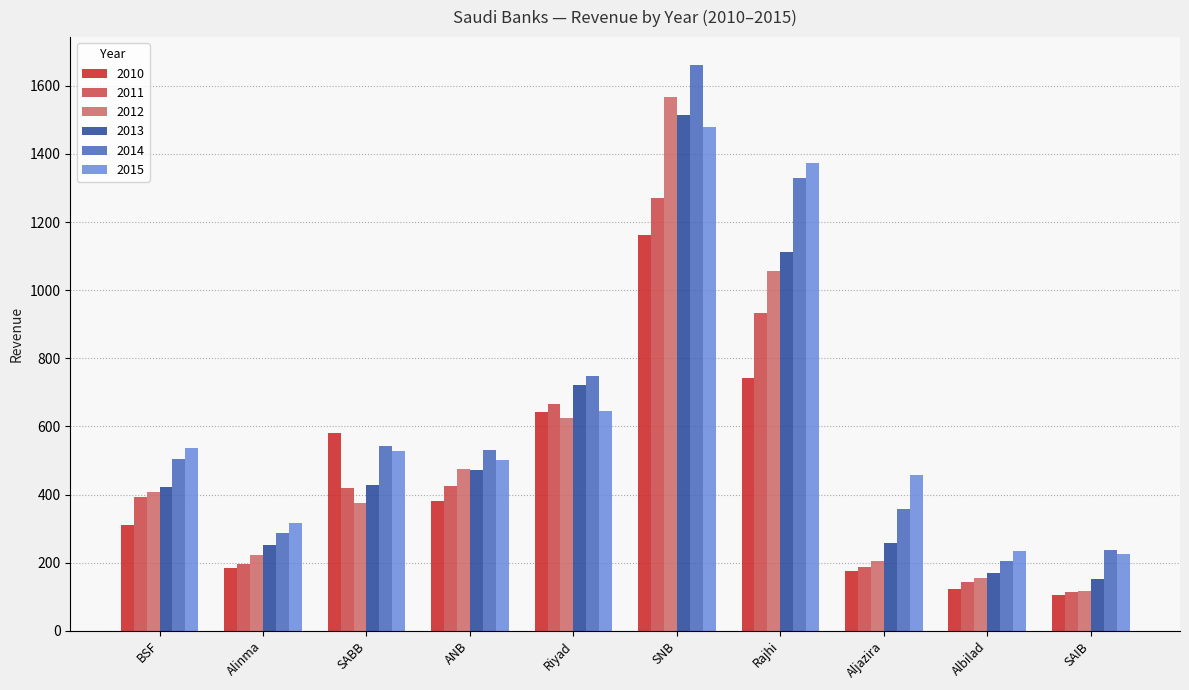

What position from the right is SAIB?

1